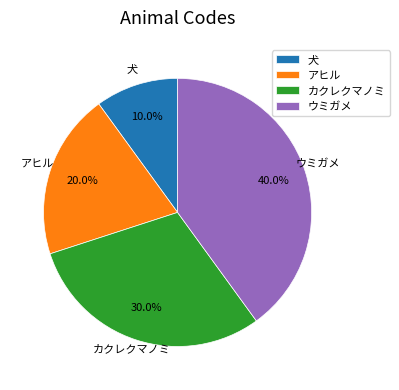

True or false: カクレクマノミ accounts for 15% of the total.

False